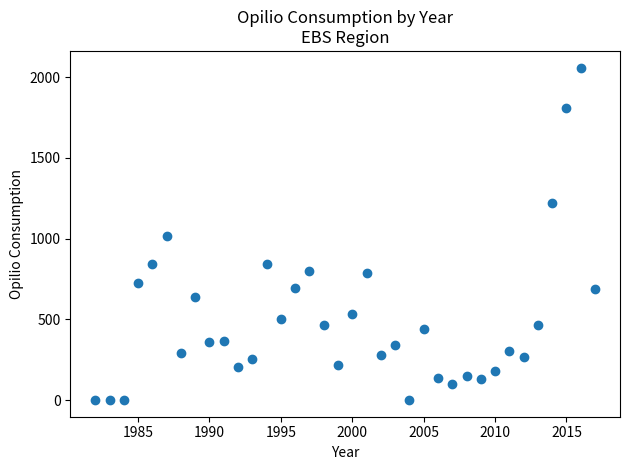

What is the range of Y values (max minus min)?

2058.6